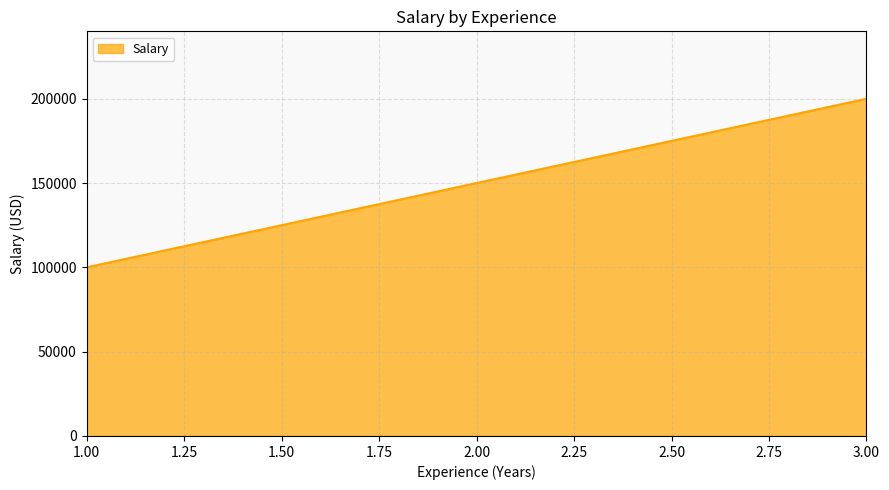

What value does the data have at 1.00, to the nearest 10?

100000